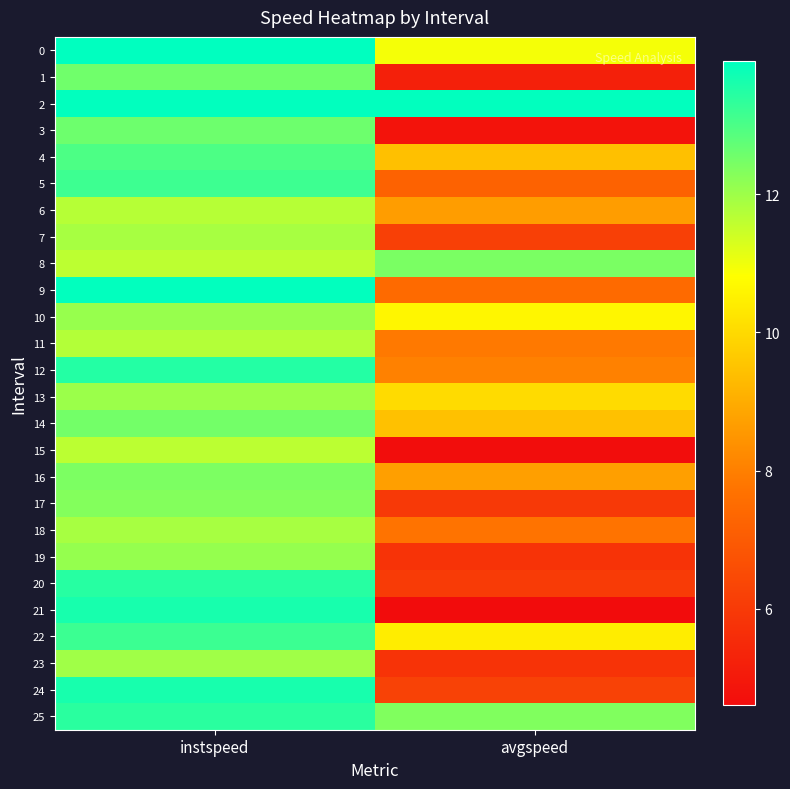

Reading left to right, list all the values displayed in this chart.

0: instspeed=13.9	avgspeed=10.9
1: instspeed=12.5	avgspeed=5.2
2: instspeed=13.9	avgspeed=13.9
3: instspeed=12.6	avgspeed=4.8
4: instspeed=13.0	avgspeed=9.4
5: instspeed=13.2	avgspeed=7.2
6: instspeed=11.7	avgspeed=8.6
7: instspeed=11.9	avgspeed=6.2
8: instspeed=11.6	avgspeed=12.4
9: instspeed=13.9	avgspeed=7.5
10: instspeed=12.1	avgspeed=10.6
11: instspeed=11.7	avgspeed=7.8
12: instspeed=13.5	avgspeed=8.0
13: instspeed=12.0	avgspeed=10.0
14: instspeed=12.5	avgspeed=9.5
15: instspeed=11.6	avgspeed=4.6
16: instspeed=12.4	avgspeed=8.7
17: instspeed=12.3	avgspeed=6.0
18: instspeed=11.9	avgspeed=7.7
19: instspeed=12.1	avgspeed=5.8
20: instspeed=13.4	avgspeed=6.0
21: instspeed=13.6	avgspeed=4.6
22: instspeed=13.2	avgspeed=10.4
23: instspeed=12.0	avgspeed=5.8
24: instspeed=13.6	avgspeed=6.3
25: instspeed=13.4	avgspeed=12.3